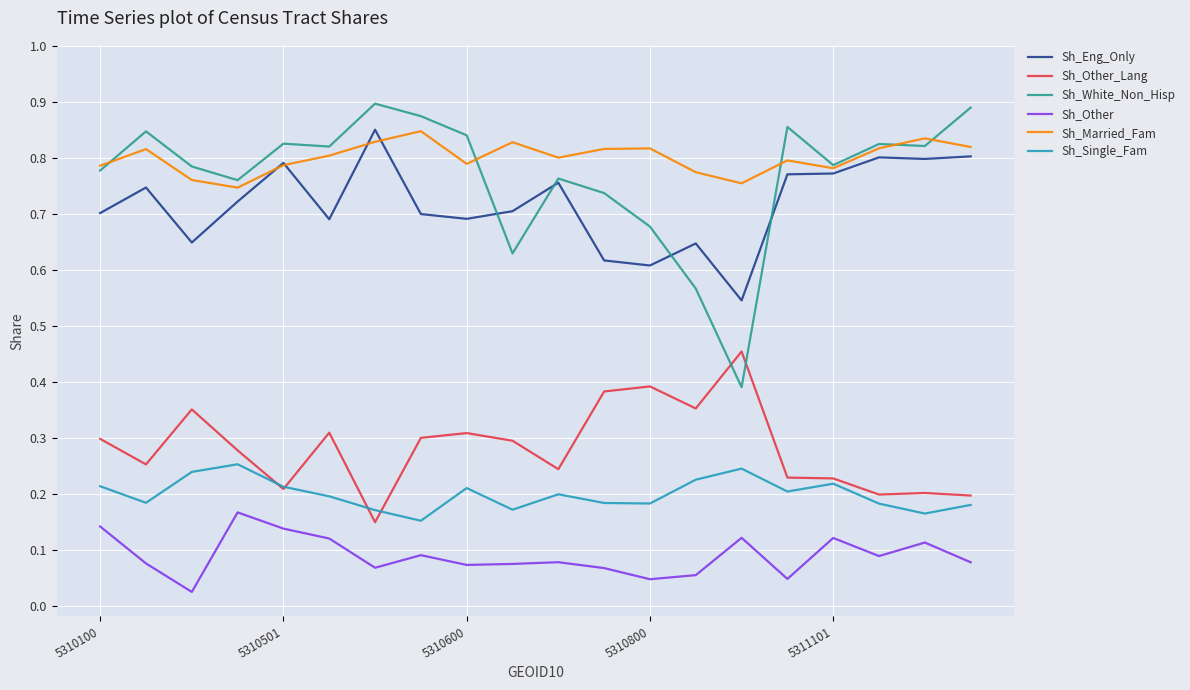

True or false: Sh_Married_Fam and Sh_Other_Lang cross at least once.

False